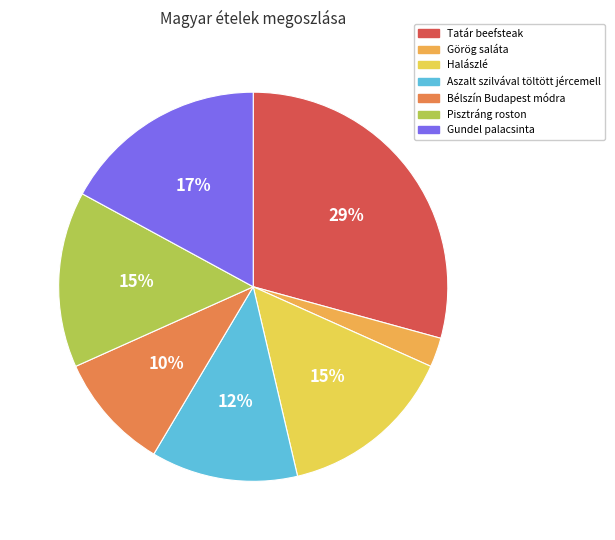

Which has a higher value, Aszalt szilvával töltött jércemell or Görög saláta?

Aszalt szilvával töltött jércemell